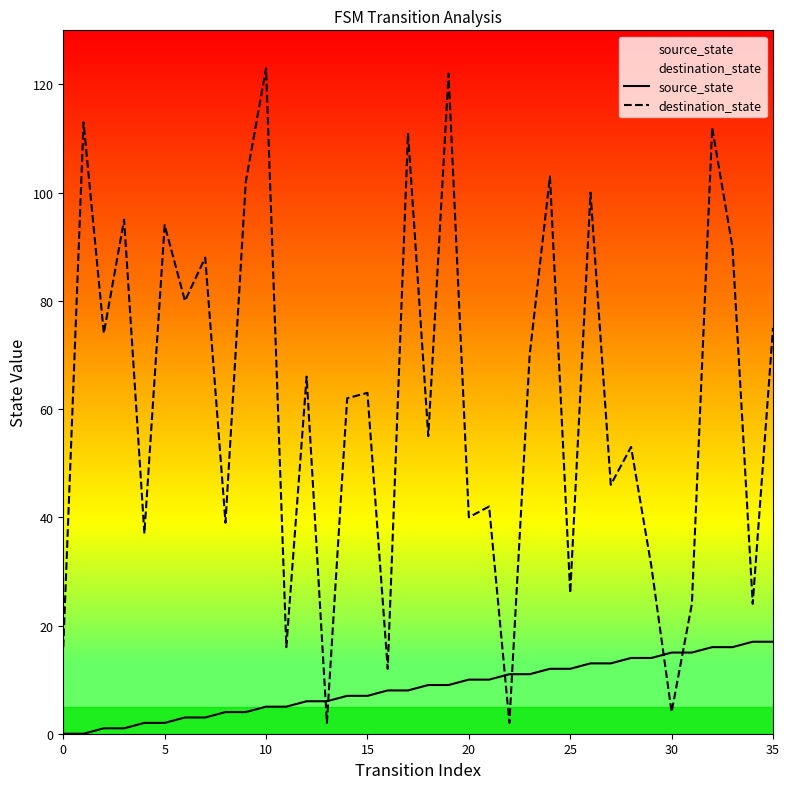

How many data points in source_state are above 9?

16